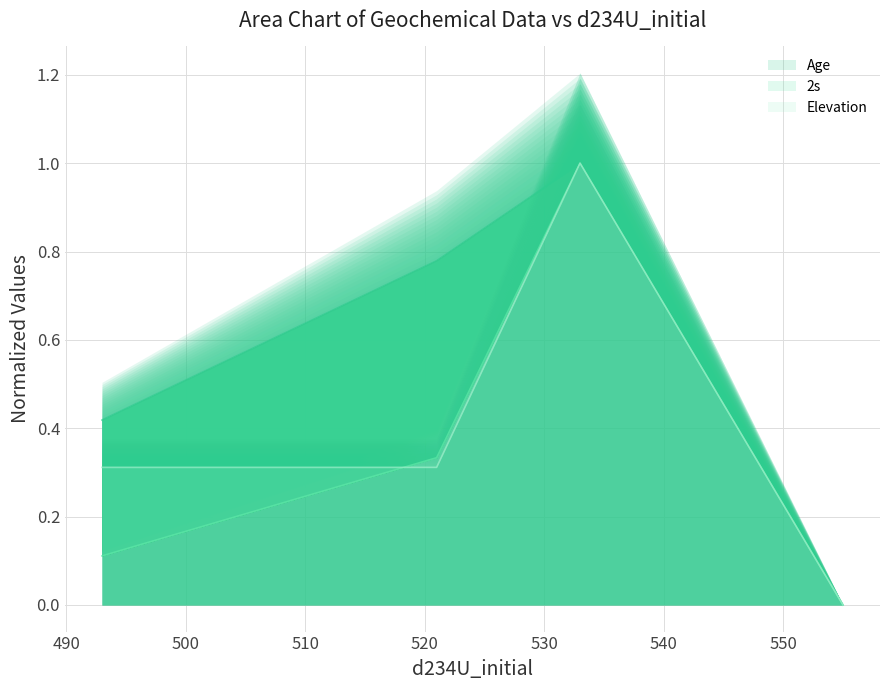

How many distinct data groups are displayed?

3